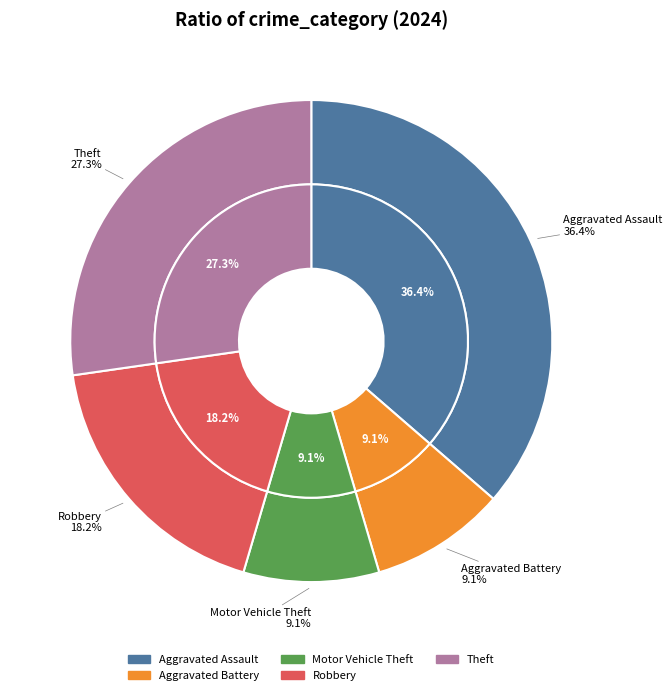

Count the number of slices in the pie.

5